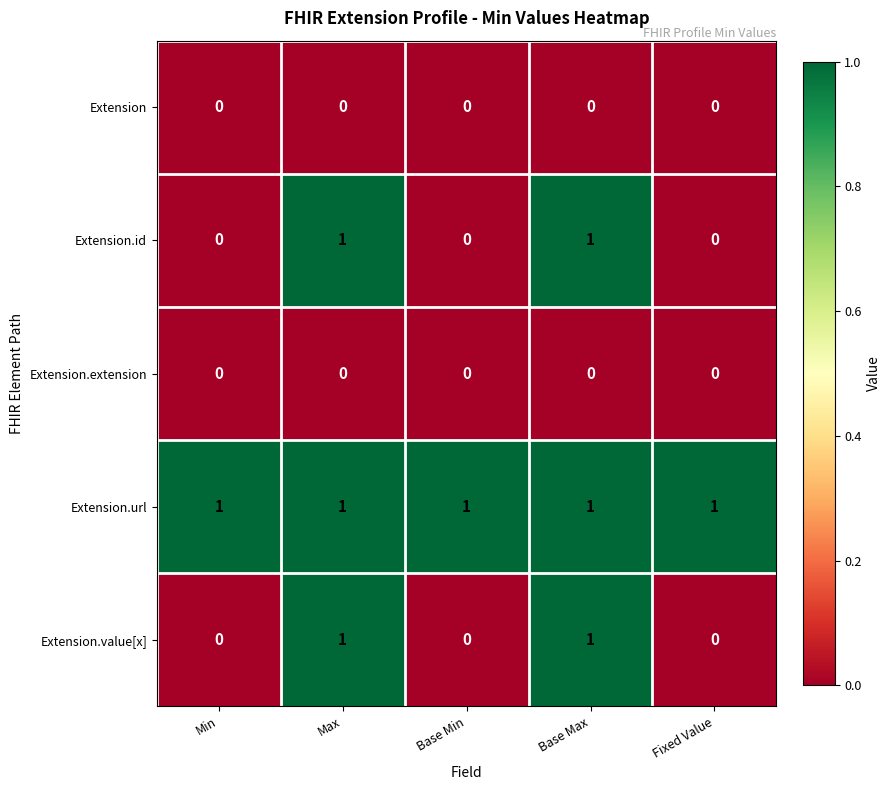

The Extension.extension series shows 0 at Min. True or false?

True